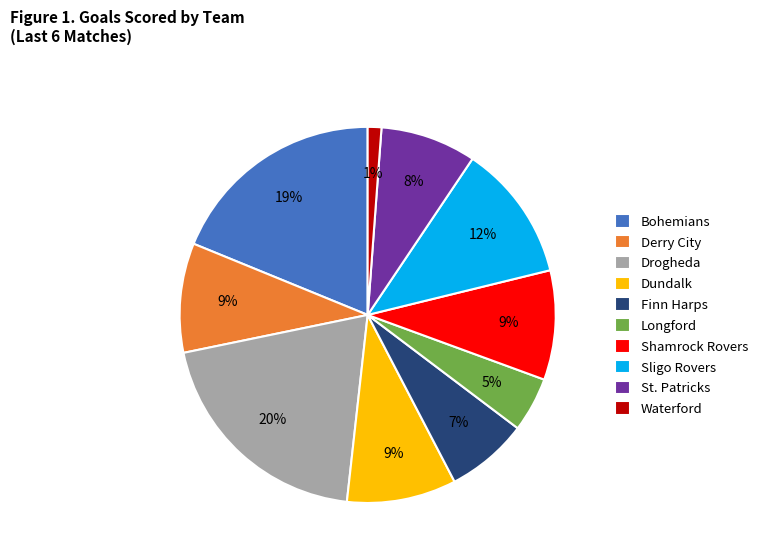

To the nearest percent, what is the combined percentage of Bohemians and Finn Harps?

26%